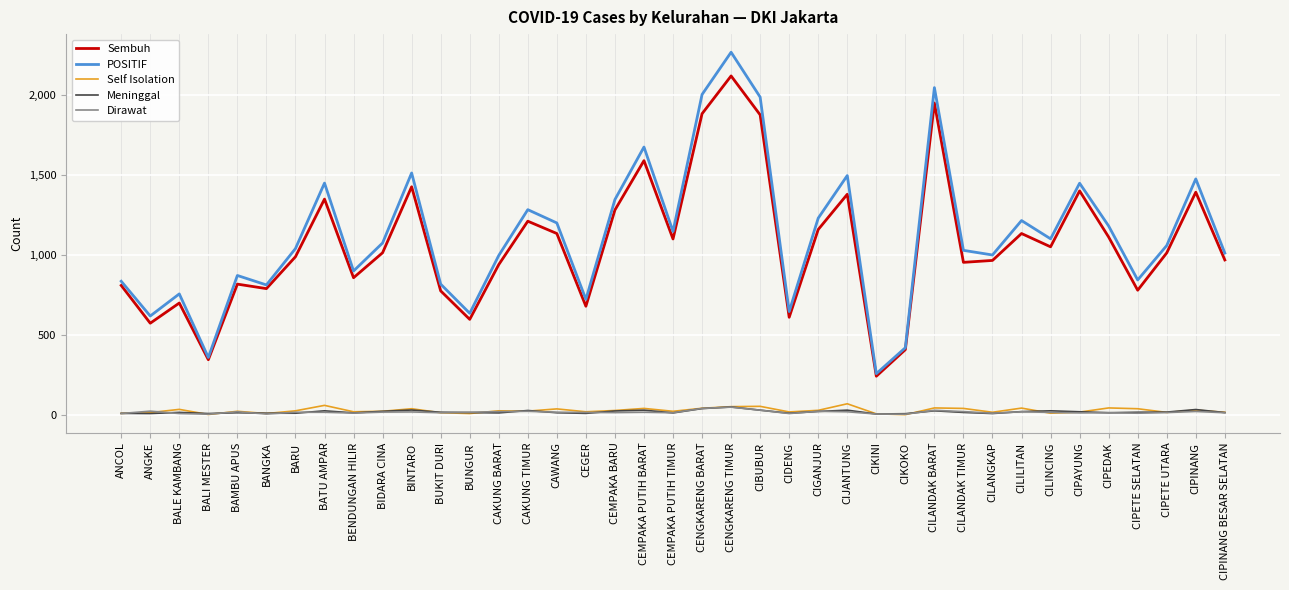

True or false: Self Isolation and Sembuh cross at least once.

False